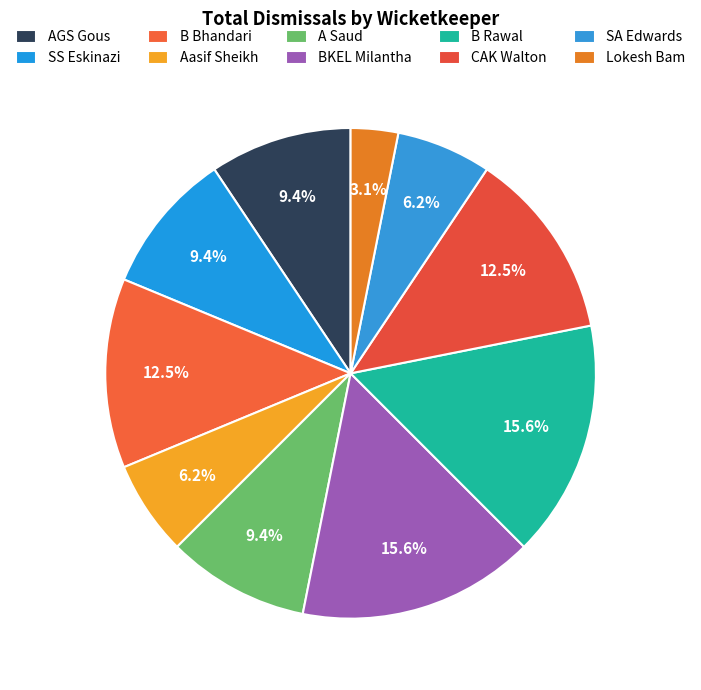

How many slices are in this pie chart?

10